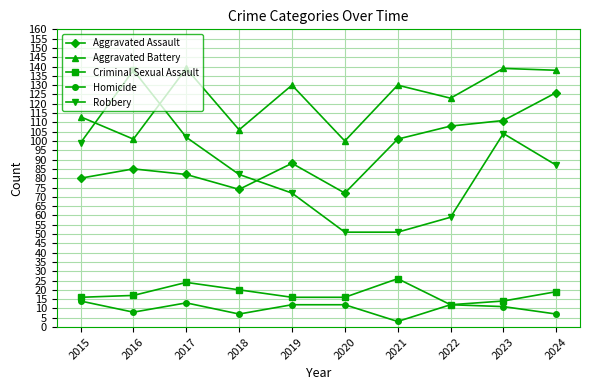

Reading right to left, what are all the values shown in this chart?

Aggravated Assault: 2024=126	2023=111	2022=108	2021=101	2020=72	2019=88	2018=74	2017=82	2016=85	2015=80
Aggravated Battery: 2024=138	2023=139	2022=123	2021=130	2020=100	2019=130	2018=106	2017=139	2016=101	2015=113
Criminal Sexual Assault: 2024=19	2023=14	2022=12	2021=26	2020=16	2019=16	2018=20	2017=24	2016=17	2015=16
Homicide: 2024=7	2023=11	2022=12	2021=3	2020=12	2019=12	2018=7	2017=13	2016=8	2015=14
Robbery: 2024=87	2023=104	2022=59	2021=51	2020=51	2019=72	2018=82	2017=102	2016=138	2015=99